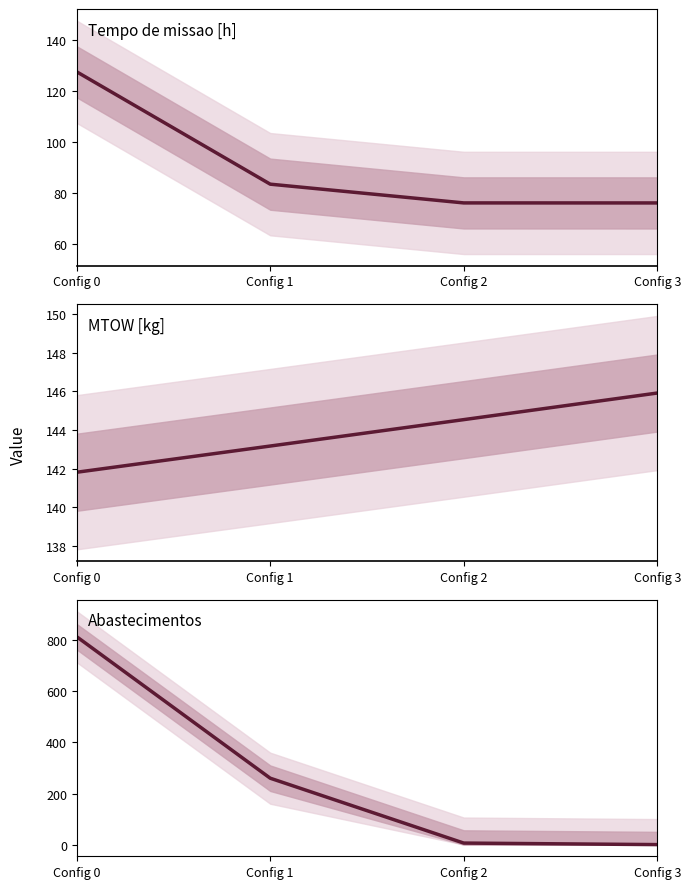

Which label corresponds to the smallest value in the chart?

Config 3